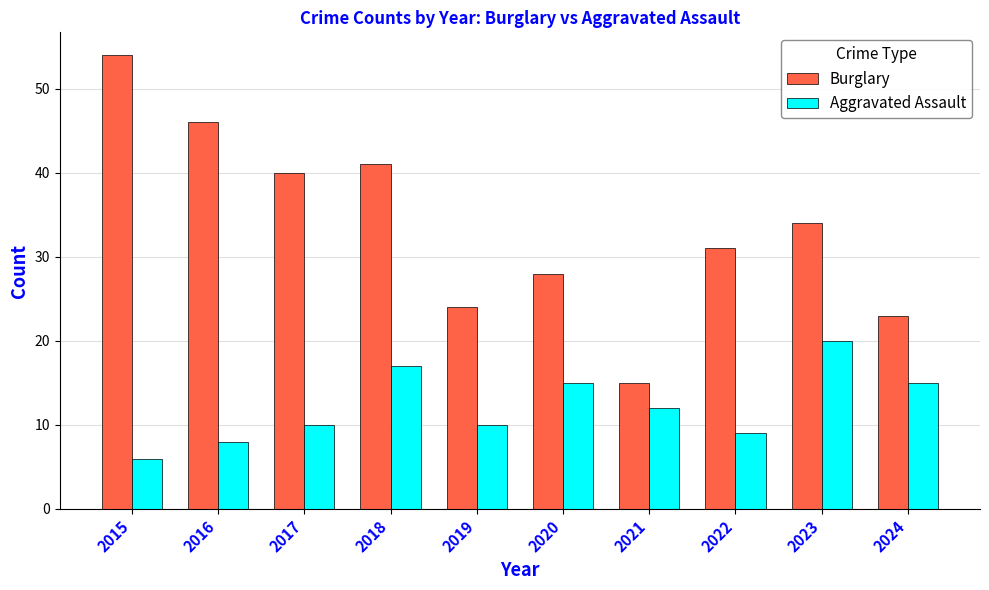

What is the sum of the Aggravated Assault values at 2024 and 2020?

30